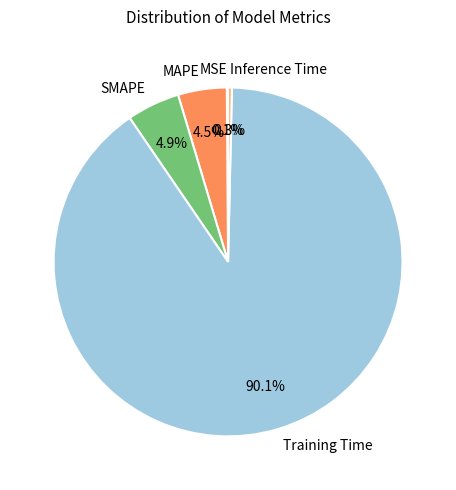

Which slice is the largest?

Training Time